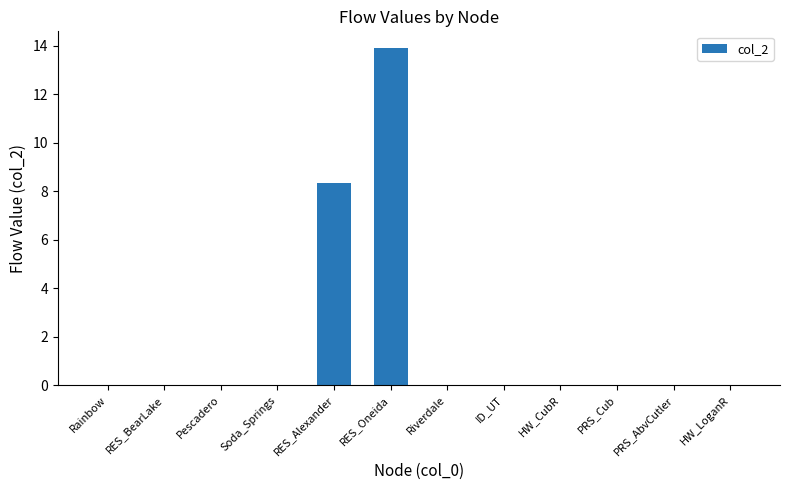

Reading left to right, extract all data points from this chart.

0.0	0.0	0.0	0.0	8.3	13.9	0.0	0.0	0.0	0.0	0.0	0.0